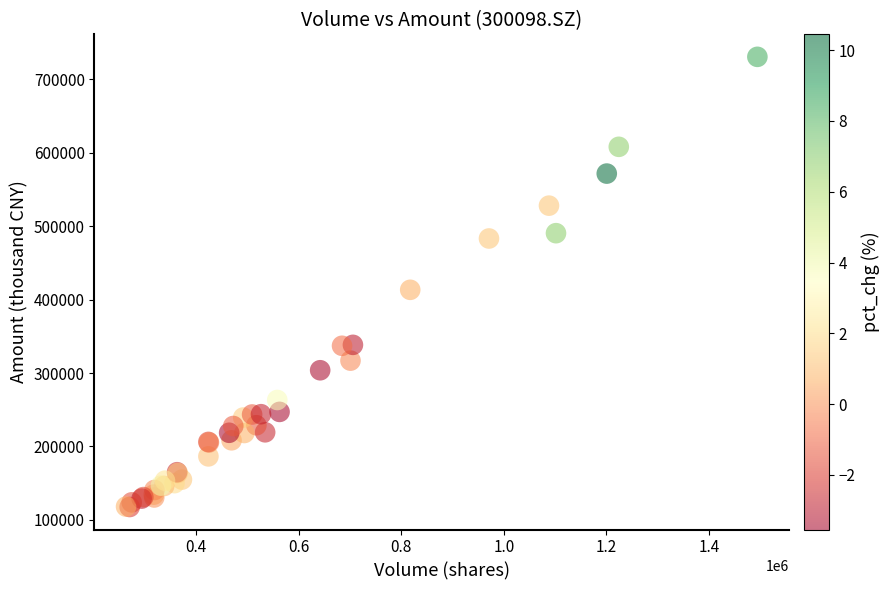

What Y value in the scatter plot is closest to 424150?

413401.3